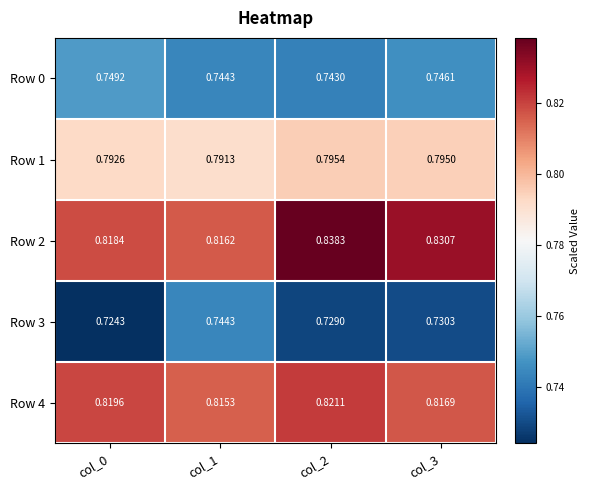

Is the value of Row 1 at col_3 greater than the value of Row 0 at col_2?

Yes